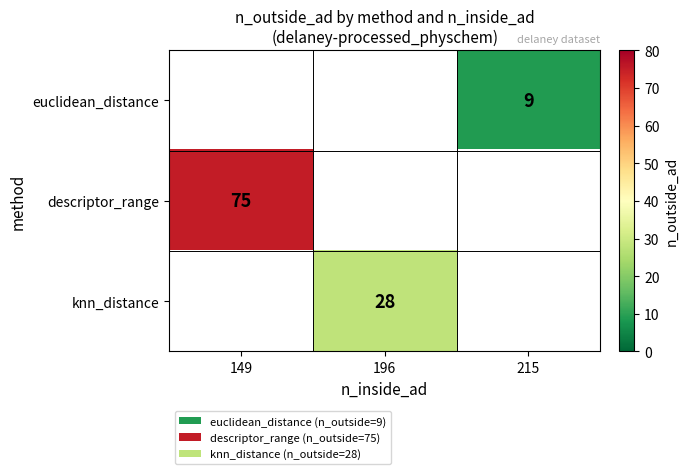

The value of knn_distance at 196 is 46. True or false?

False